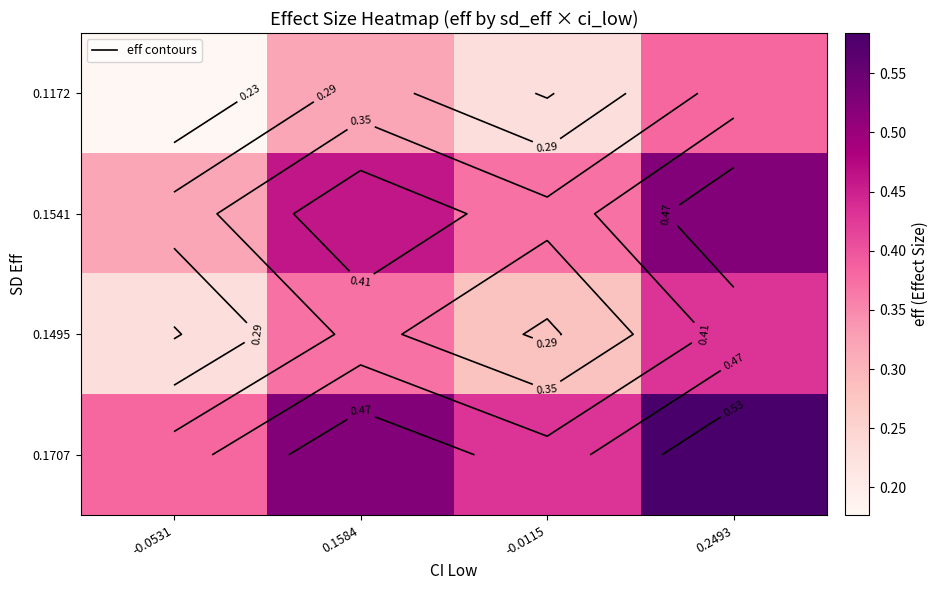

At how many categories does at least one series exceed 0?

4